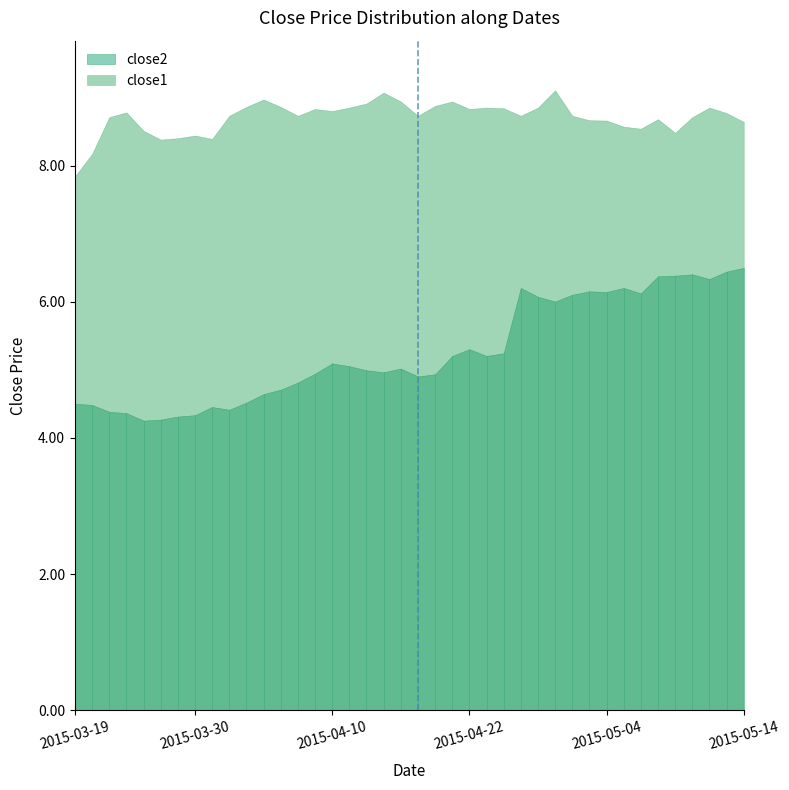

What is the value of the close2 point at the 20th from the left?

5.0